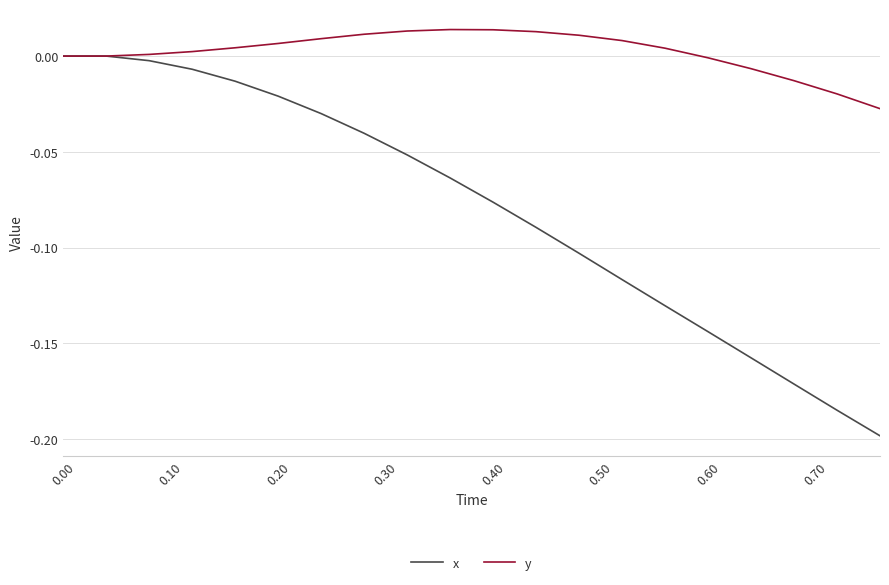

Which series has the largest total across all categories?

y